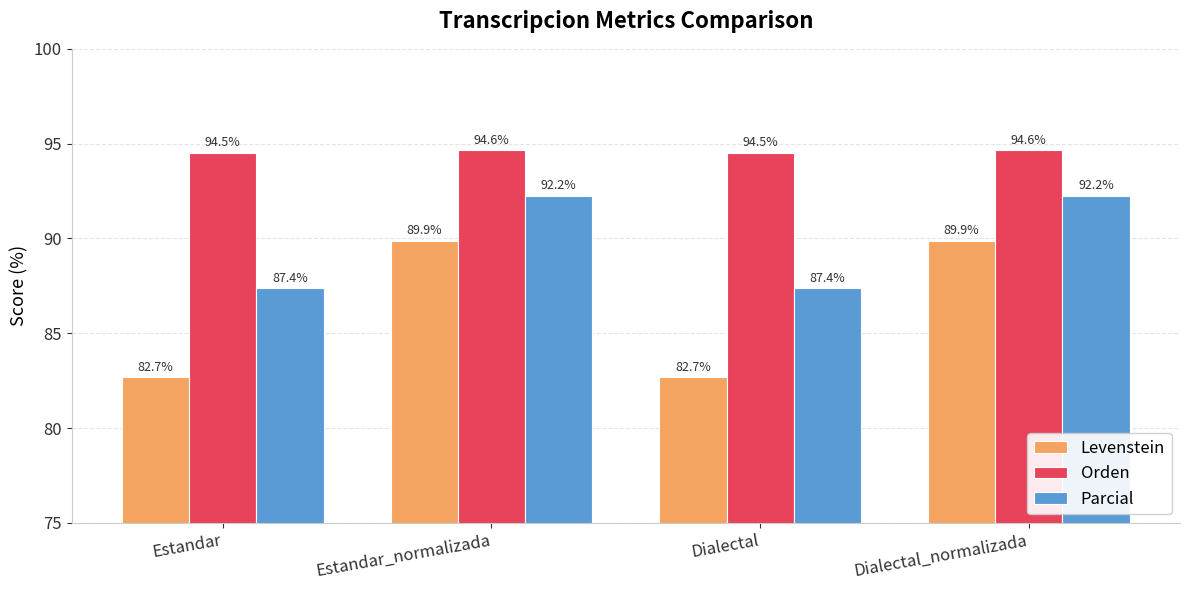

Are the bars horizontal?

No